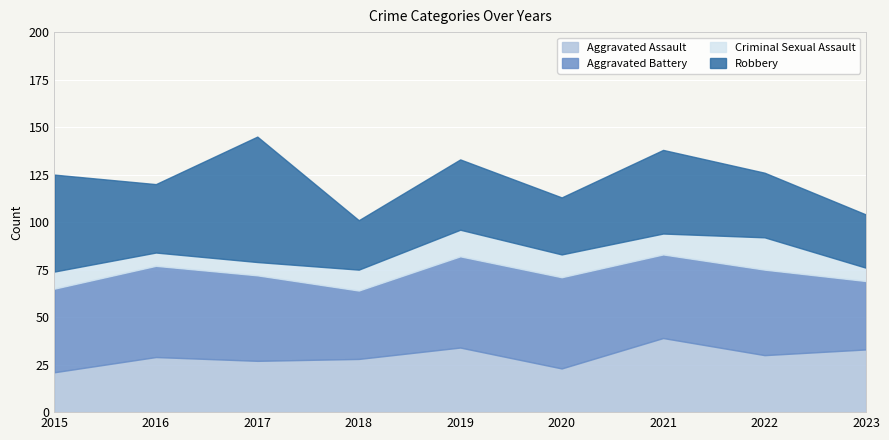

True or false: Aggravated Assault and Aggravated Battery cross at least once.

False